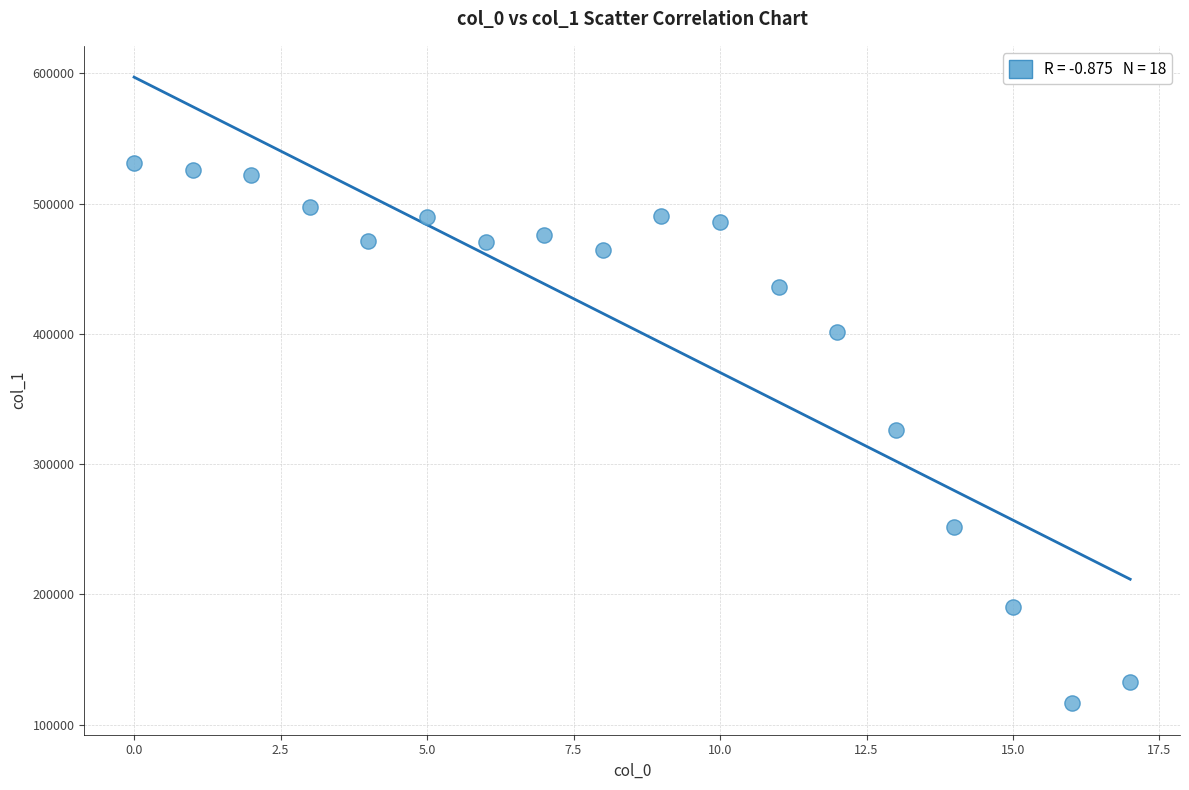

What is the range of Y values (max minus min)?

414791